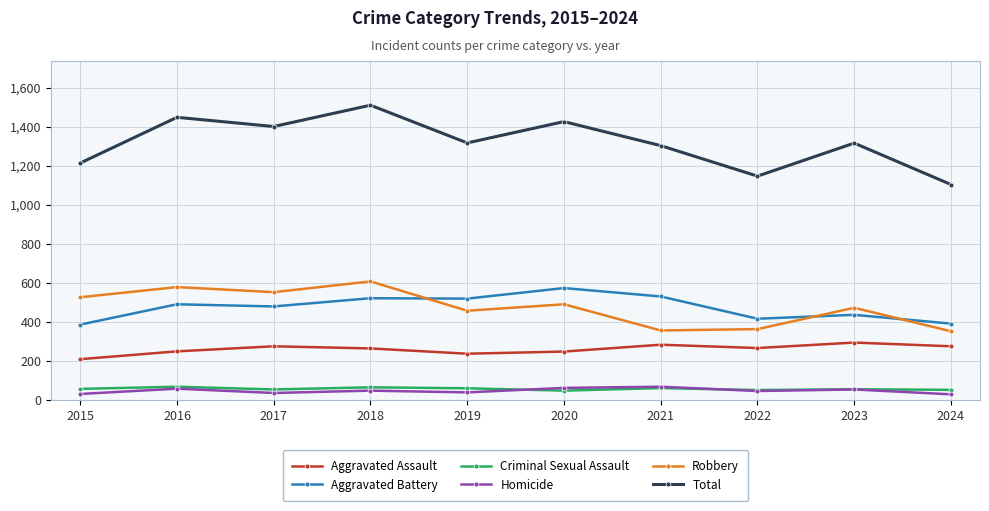

What is the difference between the maximum and second lowest values in the Criminal Sexual Assault series?

17